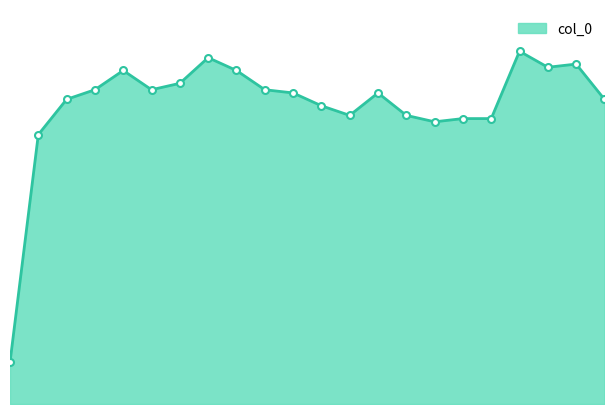

How many points are lower than both their immediate neighbors (excluding endpoints)?

4